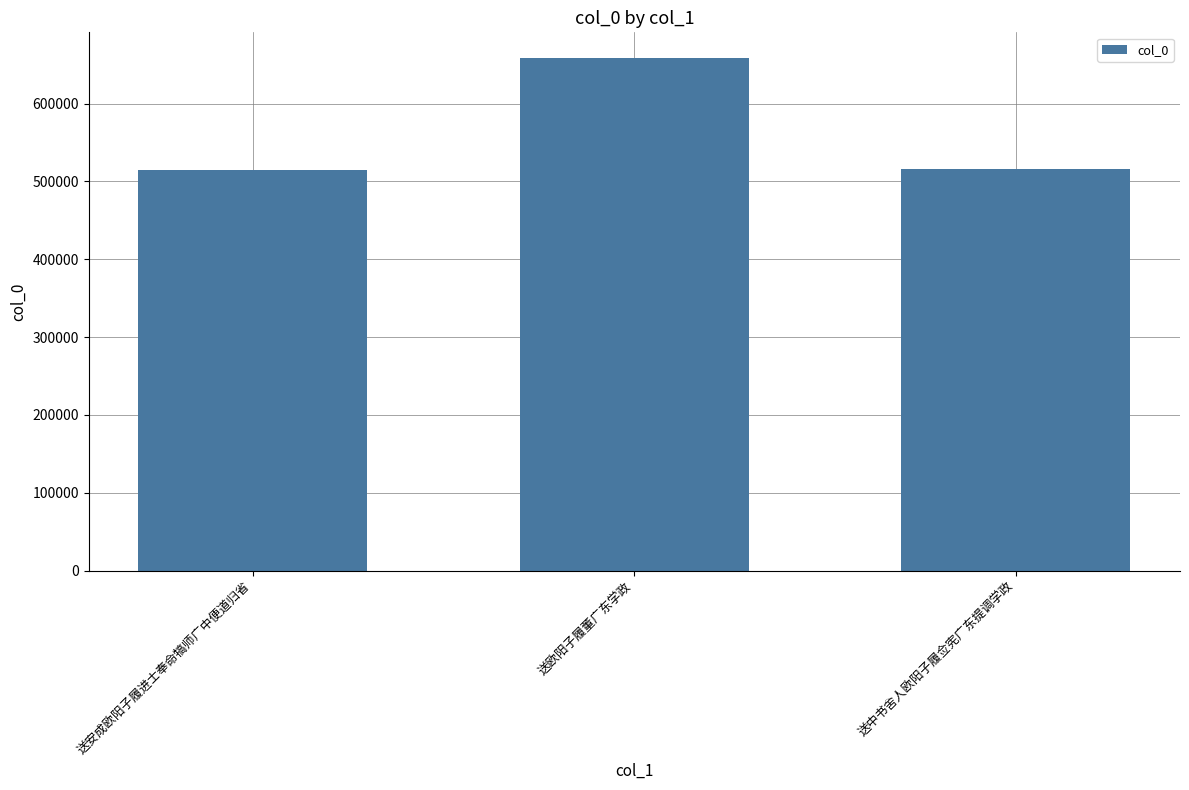

What is the ratio of the value at 送欧阳子履董广东学政 to the value at 送安成欧阳子履进士奉命犒师广中便道归省?

1.3